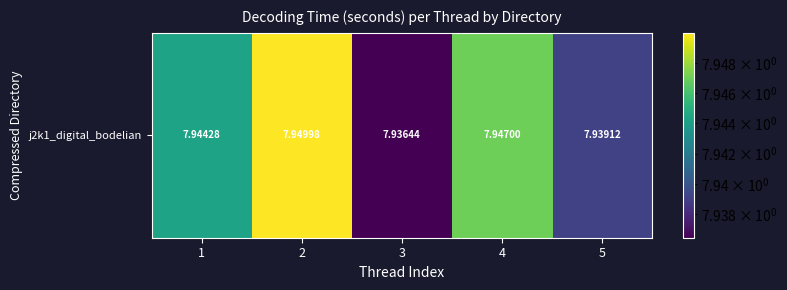

Rank the categories by value from highest to lowest.

2, 4, 1, 5, 3